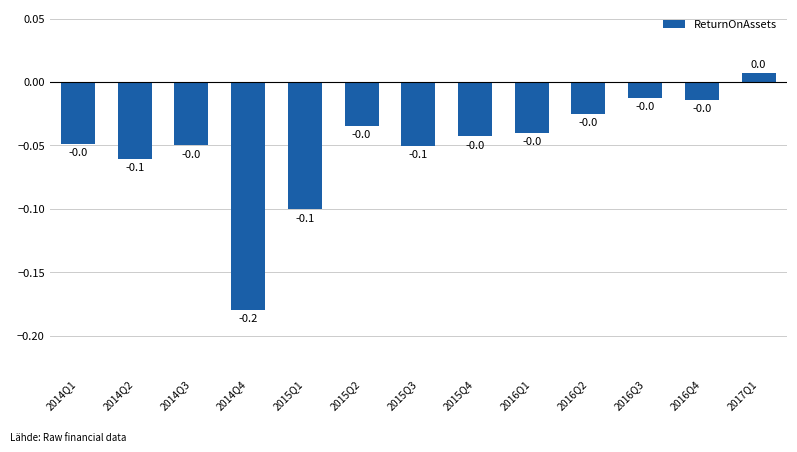

What is the value of the 2nd bar from the left?

-0.1